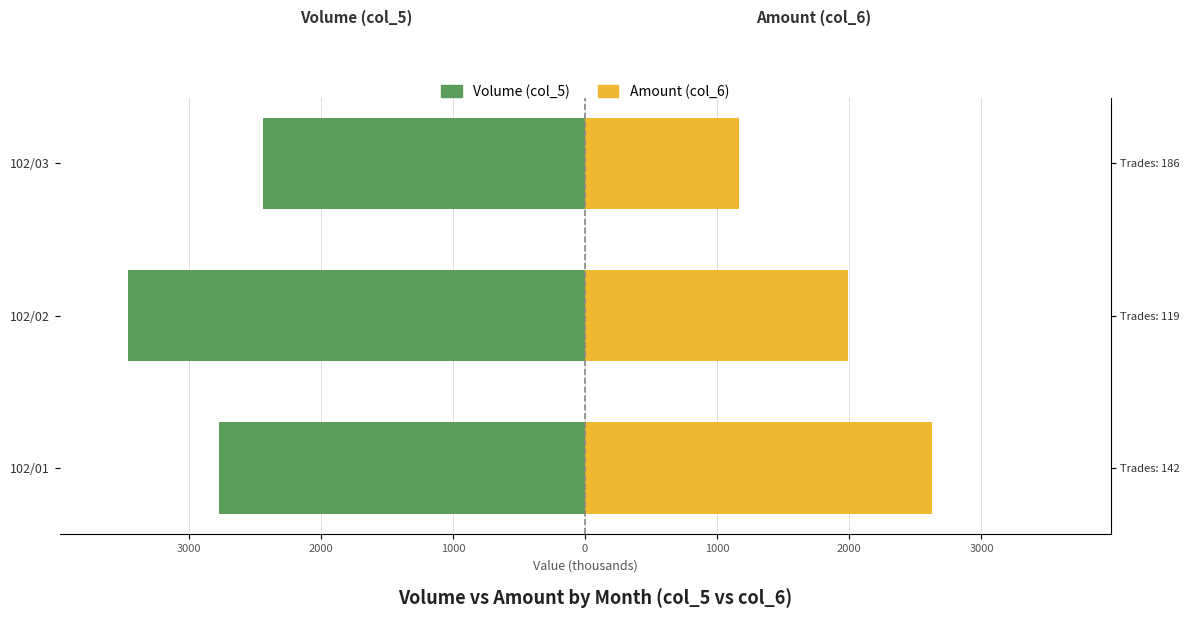

At 102/02, list the series in order from smallest to largest.

Volume (col_5), Amount (col_6)